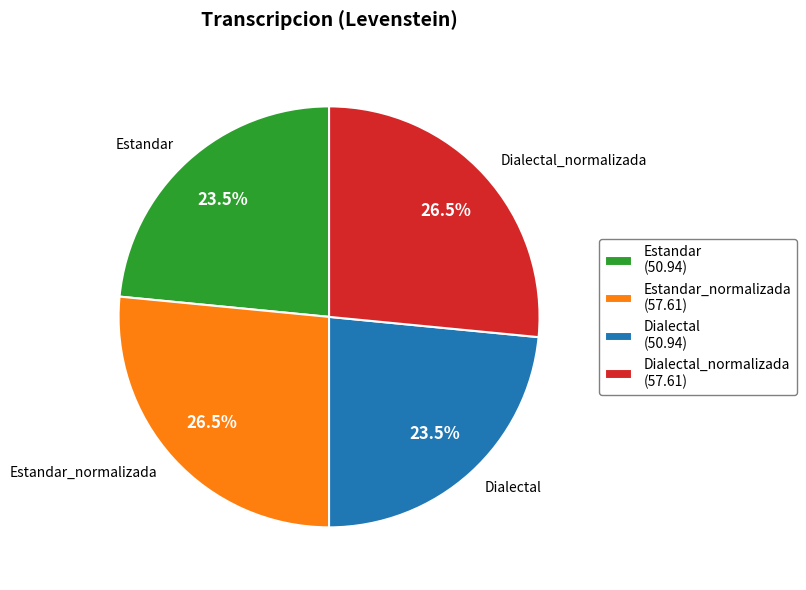

Combined, what portion of the pie is Dialectal (50.94) and Dialectal_normalizada (57.61)?

50.0%